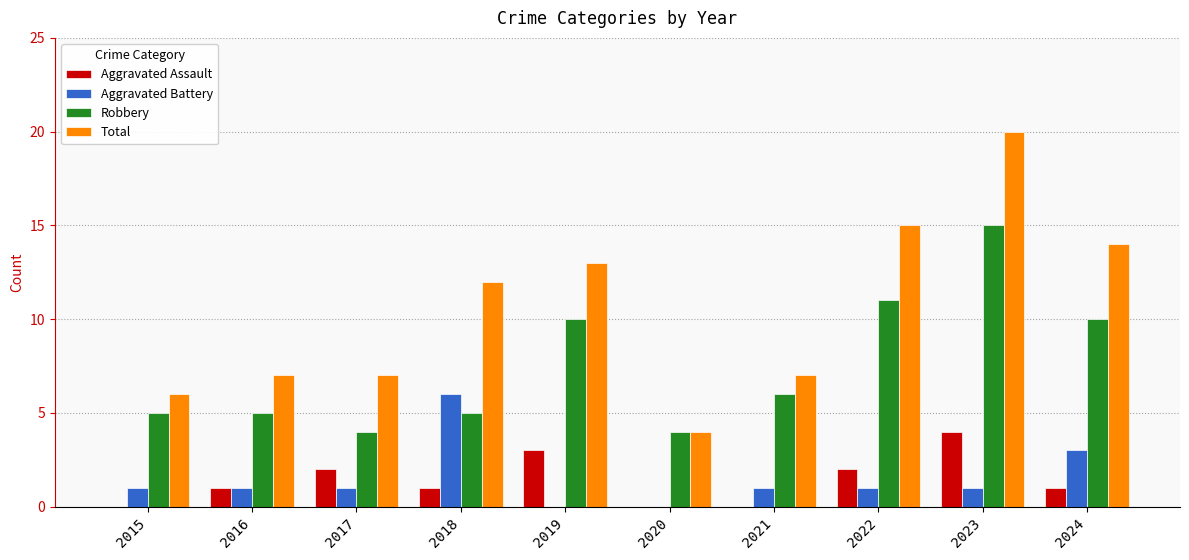

What is the total value across all series at 2024?

28